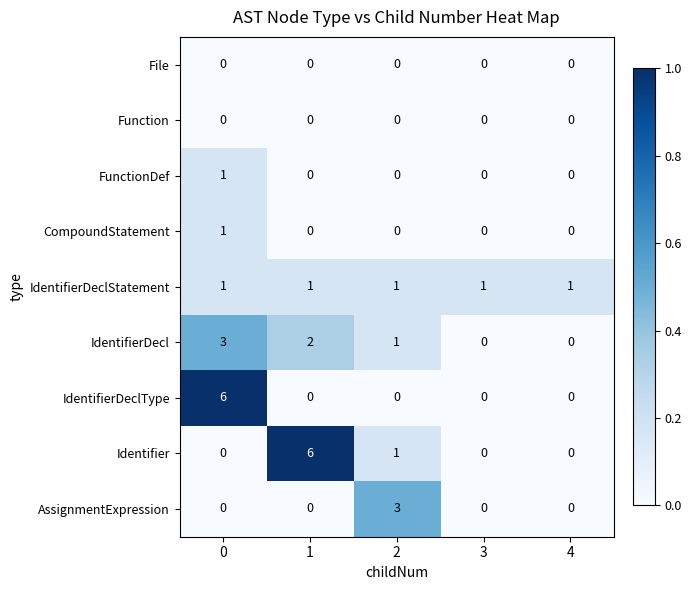

What is the sum of all IdentifierDecl values?

6